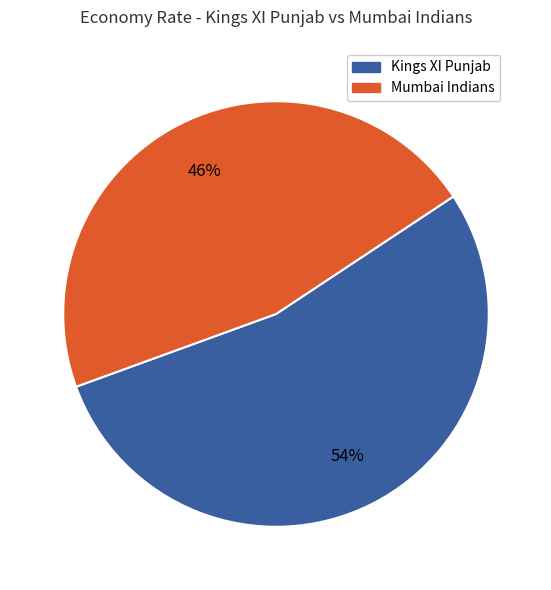

Does any single category account for the majority?

Yes